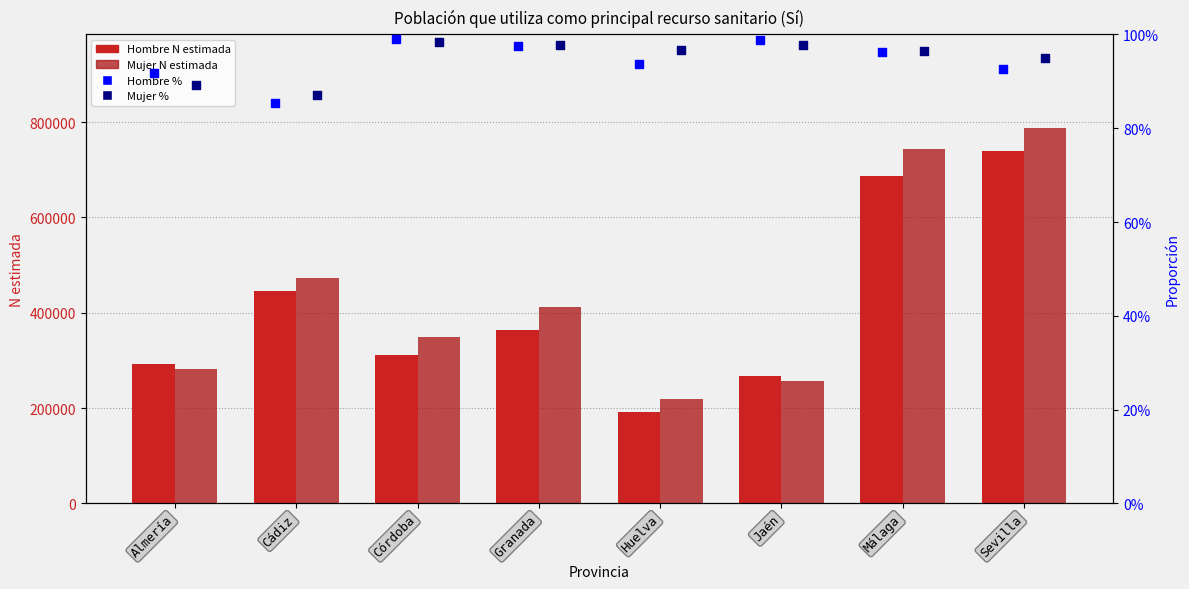

Is the value of Hombre % at Granada greater than the value of Mujer % at Sevilla?

Yes